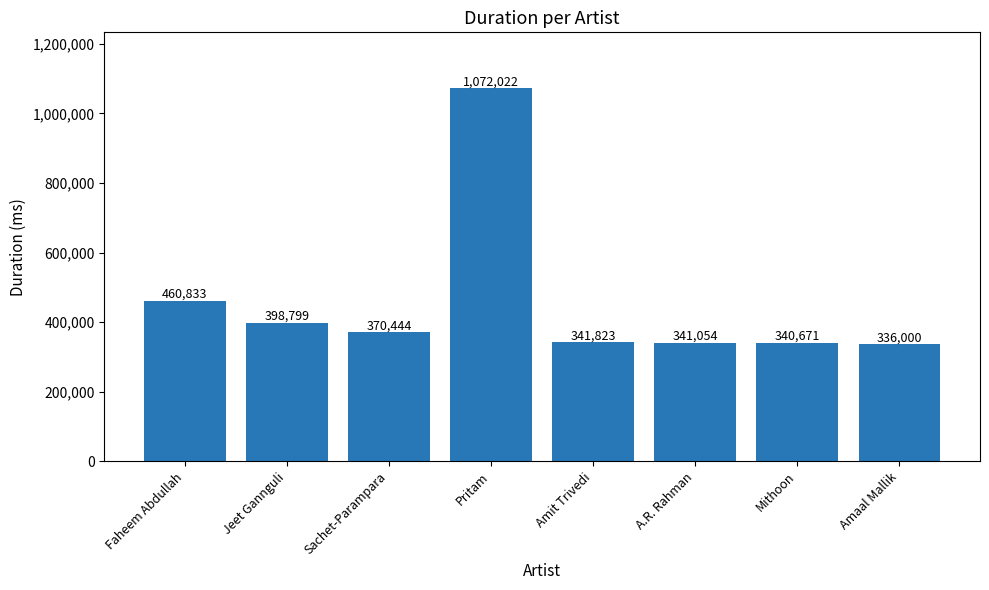

List the labels in order of value, largest first.

Pritam, Faheem Abdullah, Jeet Gannguli, Sachet-Parampara, Amit Trivedi, A.R. Rahman, Mithoon, Amaal Mallik